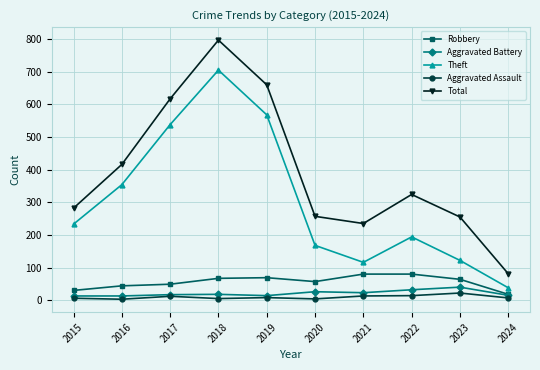

Which category has the lowest value in the Theft series?

2024